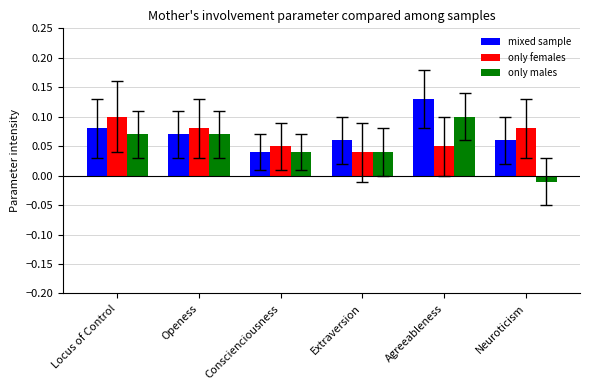

Count the only females values in the range 0 to 1.

6